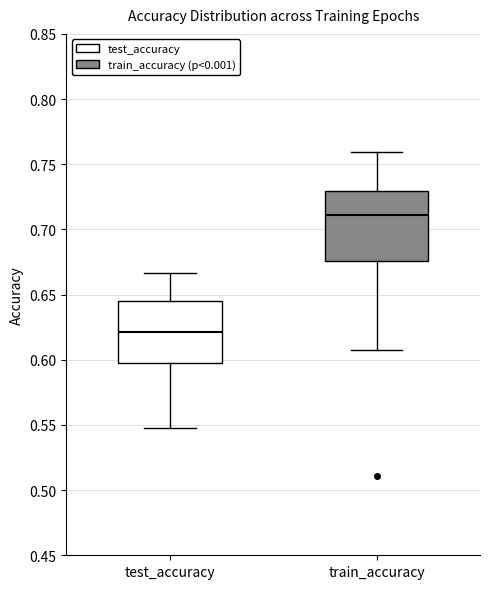

Reading left to right, read every box against the y-axis: the position of its median line, the range the box covers, and the ends of its whiskers. The values are not printed on the chart, so give them approximately, as read against the axis.

test_accuracy: median 0.620, box 0.595 to 0.645, whiskers 0.550 to 0.665
train_accuracy: median 0.710, box 0.675 to 0.730, whiskers 0.610 to 0.760